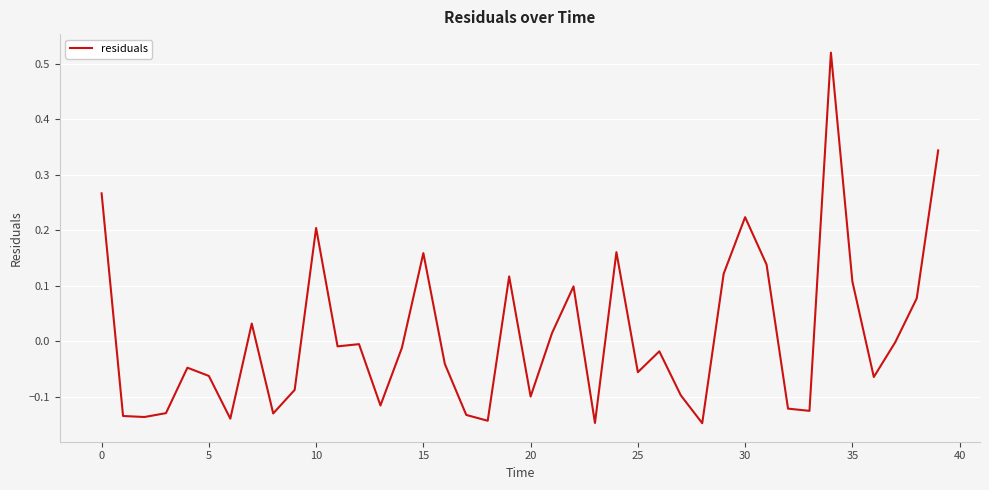

What is the difference between the maximum and minimum values?

0.7